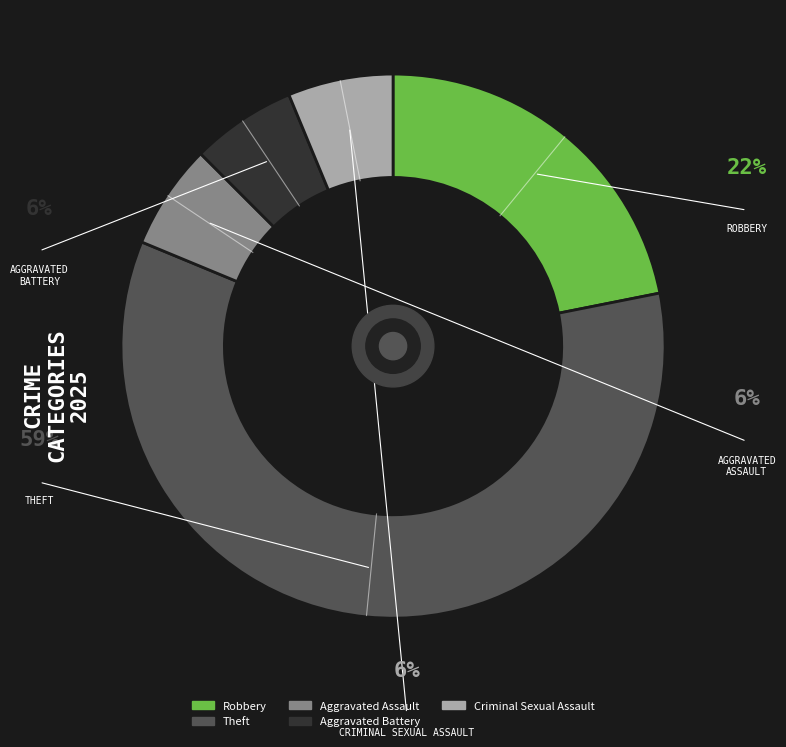

Rank the categories by value from highest to lowest.

Theft, Robbery, Aggravated Assault, Aggravated Battery, Criminal Sexual Assault